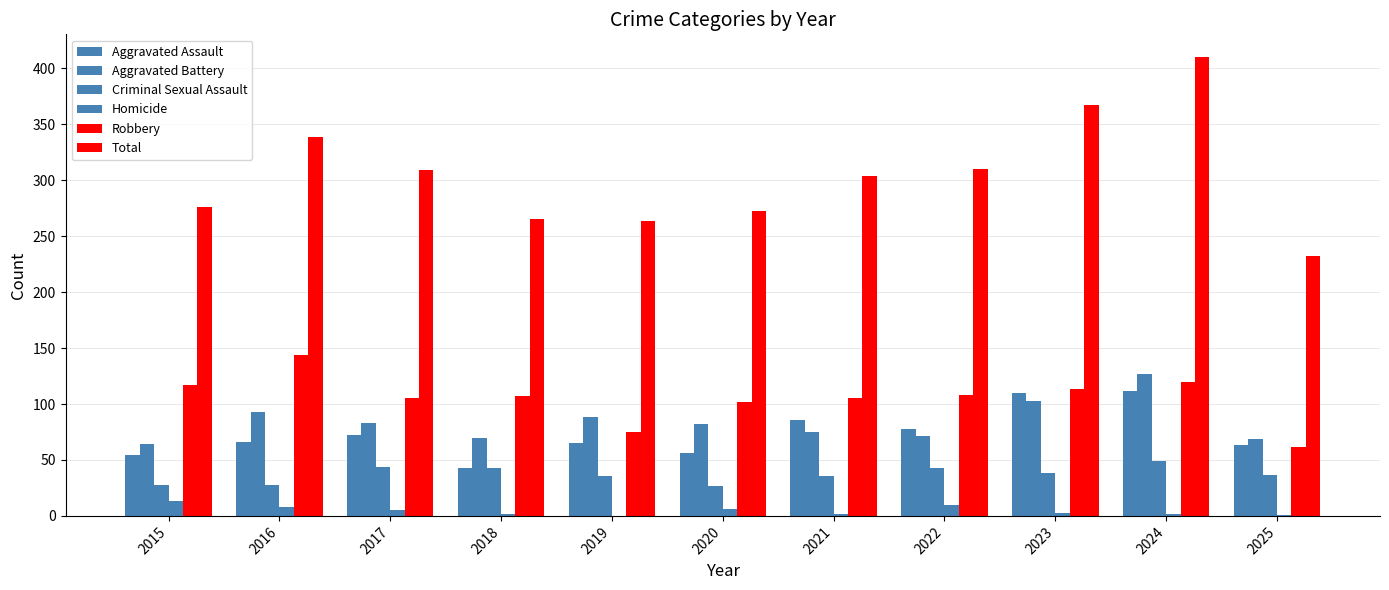

Does the chart contain stacked bars?

No